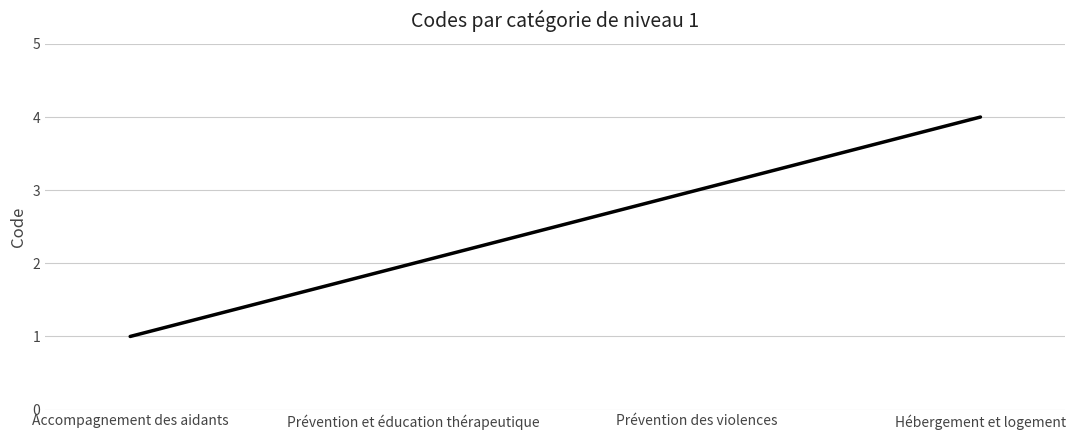

What is the maximum value shown in the chart?

4